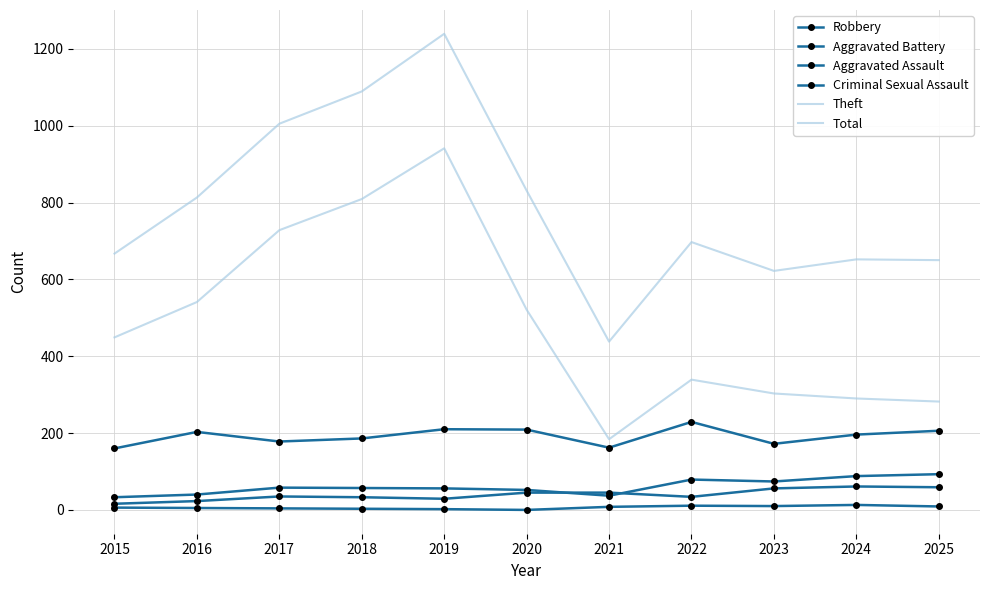

At how many categories does at least one series exceed 469?

10